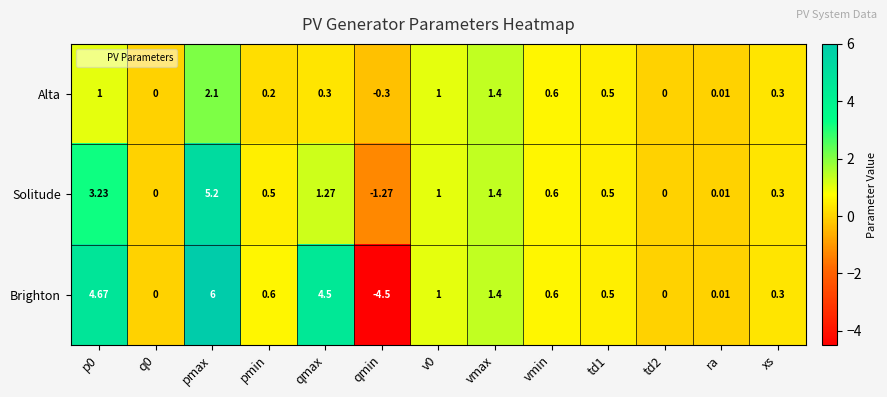

At which category does the chart reach its peak across all series?

pmax